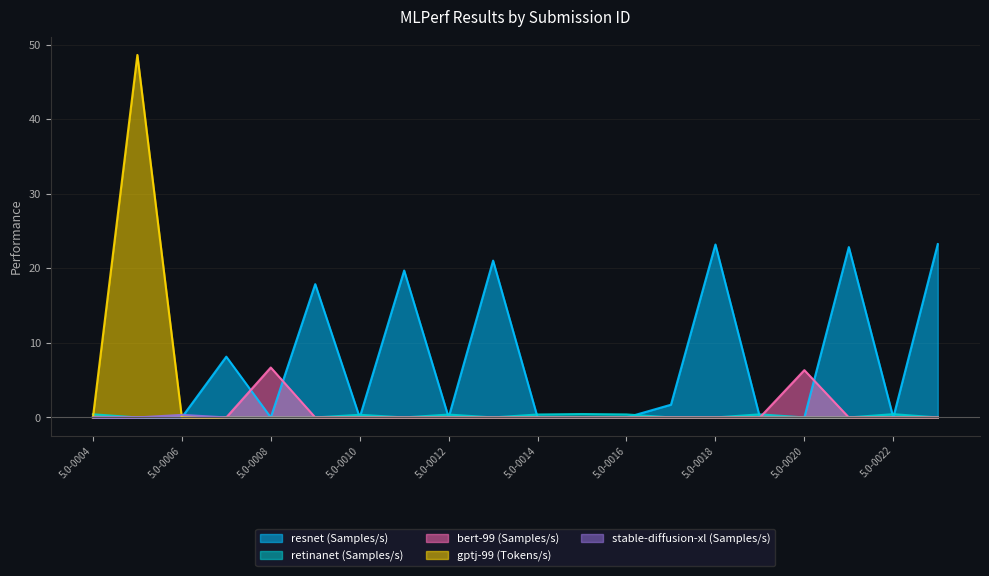

Which series has the widest spread of values?

gptj-99 (Tokens/s)